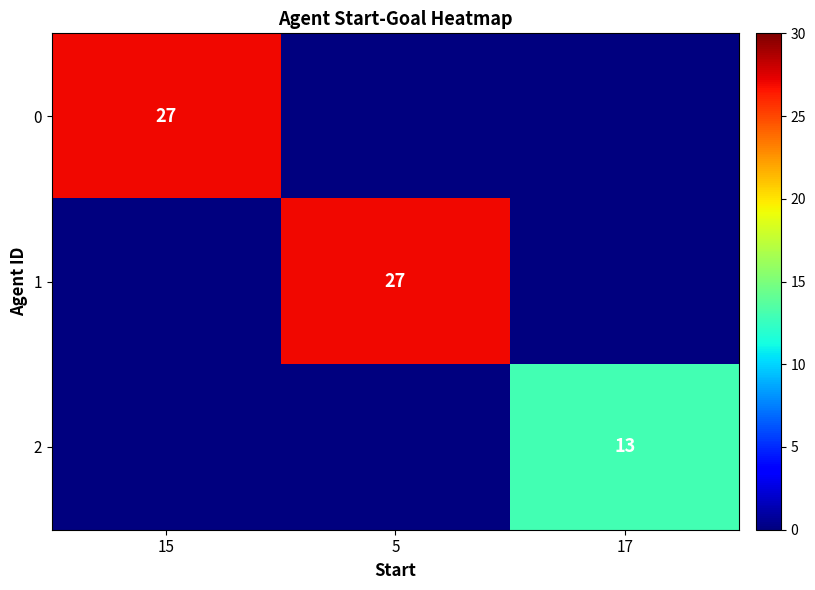

Which category has the lowest value across all series?

5